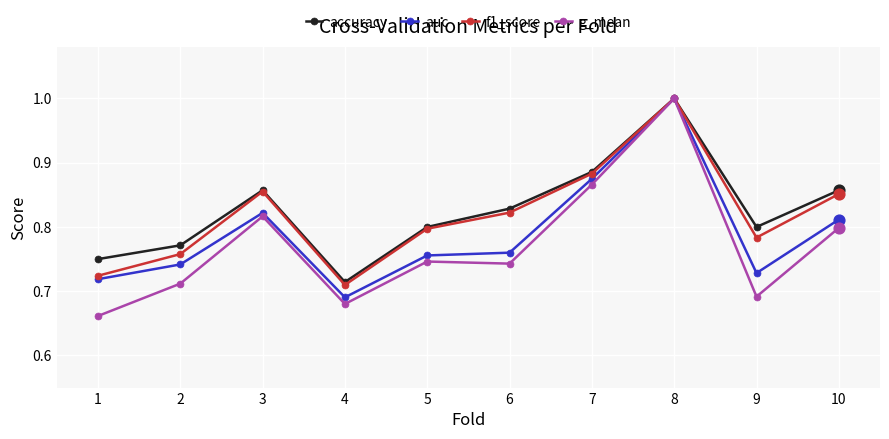

At how many categories does at least one series exceed 0?

10